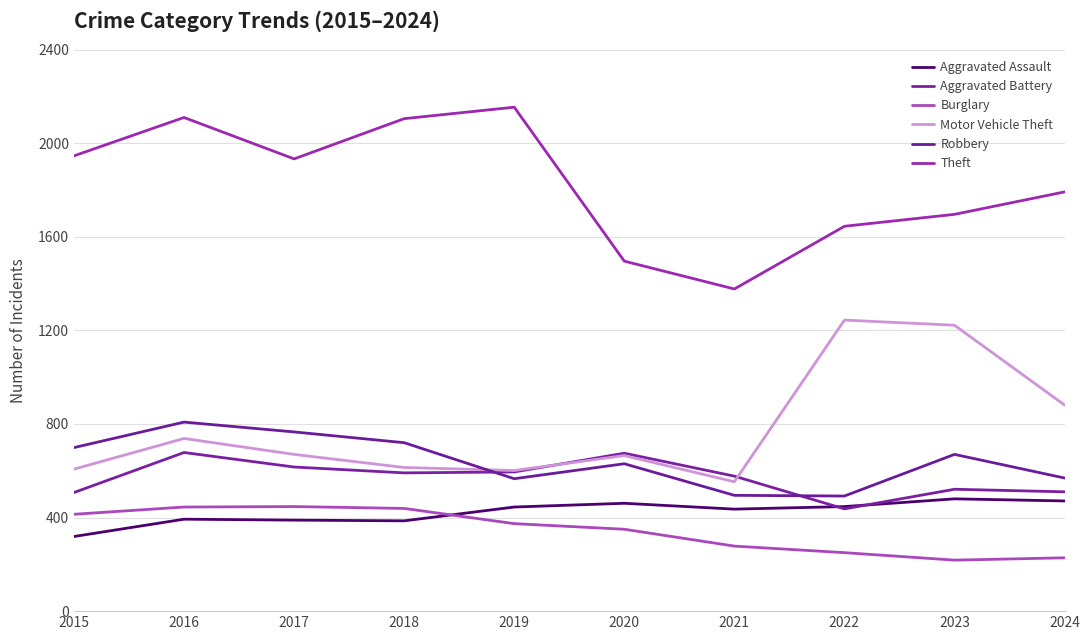

Rank the categories by Motor Vehicle Theft value from highest to lowest.

2022, 2023, 2024, 2016, 2017, 2020, 2018, 2015, 2019, 2021